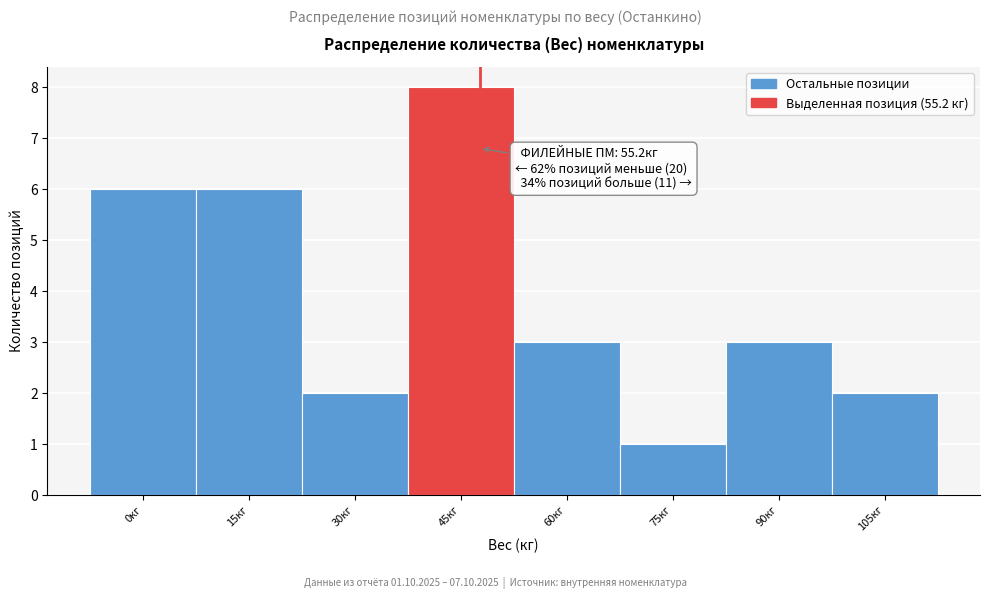

Reading right to left, what are all the values shown in this chart?

2	3	1	3	8	2	6	6